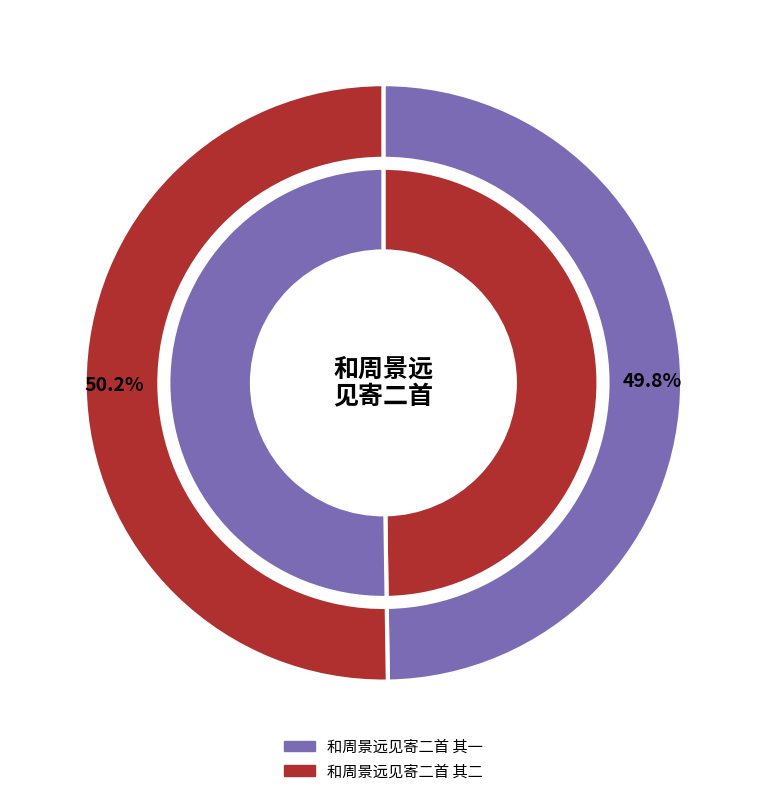

Which category has the biggest portion of the pie?

和周景远见寄二首 其二